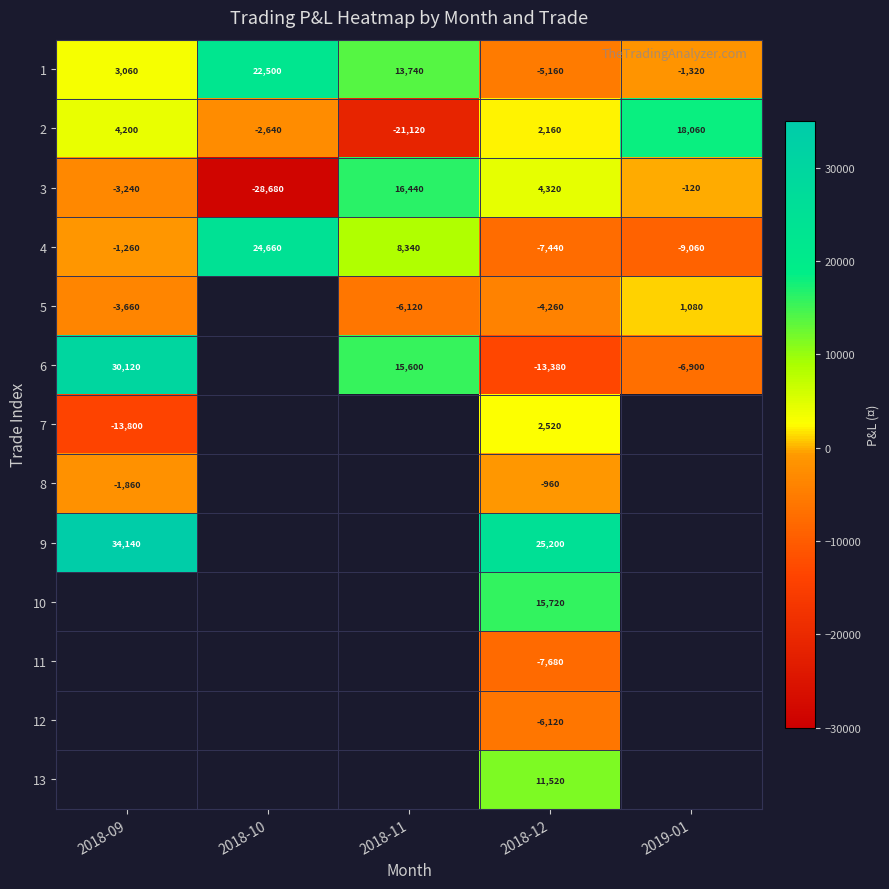

How many categories are shown in the chart?

5